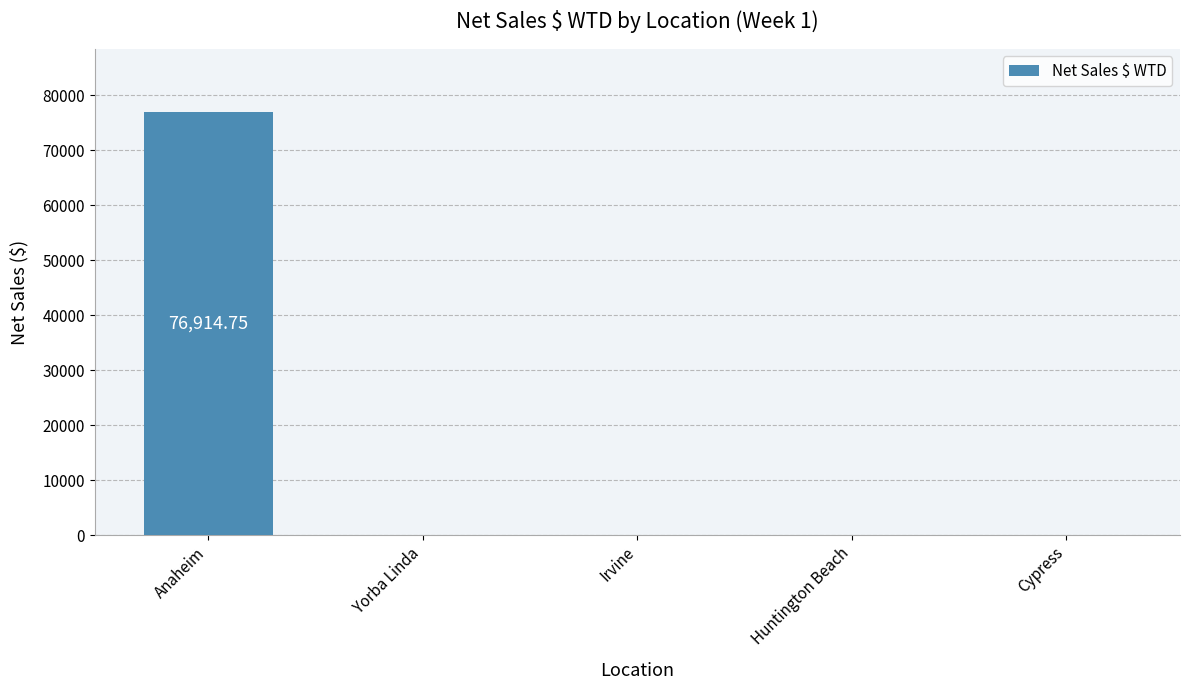

At which category does the chart reach its peak across all series?

Anaheim